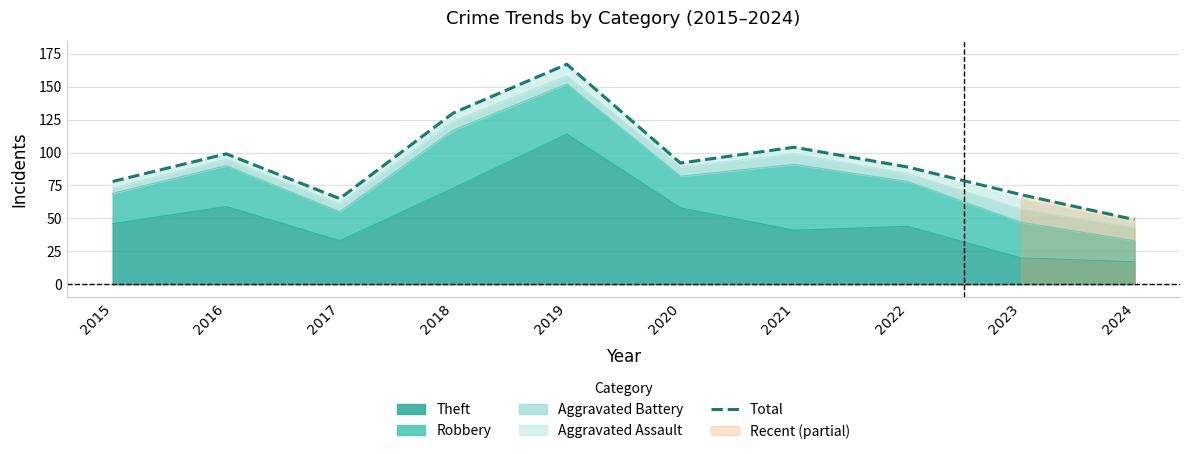

Approximately how many times larger is the value at 2023 compared to 2021?

0.7